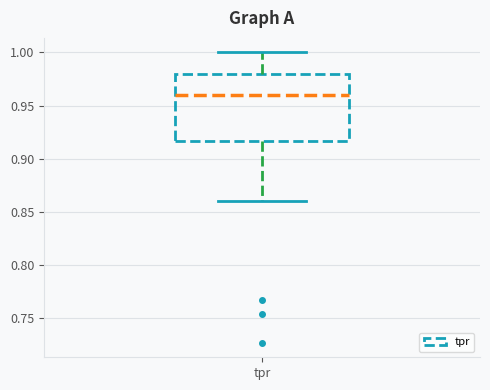

Transcribe this box plot: give where the median line is, the range the box spans, and where the two whiskers end, as read against the y-axis. The values are not printed on the chart, so give them approximately, as read against the axis.

median 0.960, box 0.915 to 0.980, whiskers 0.860 to 1.000